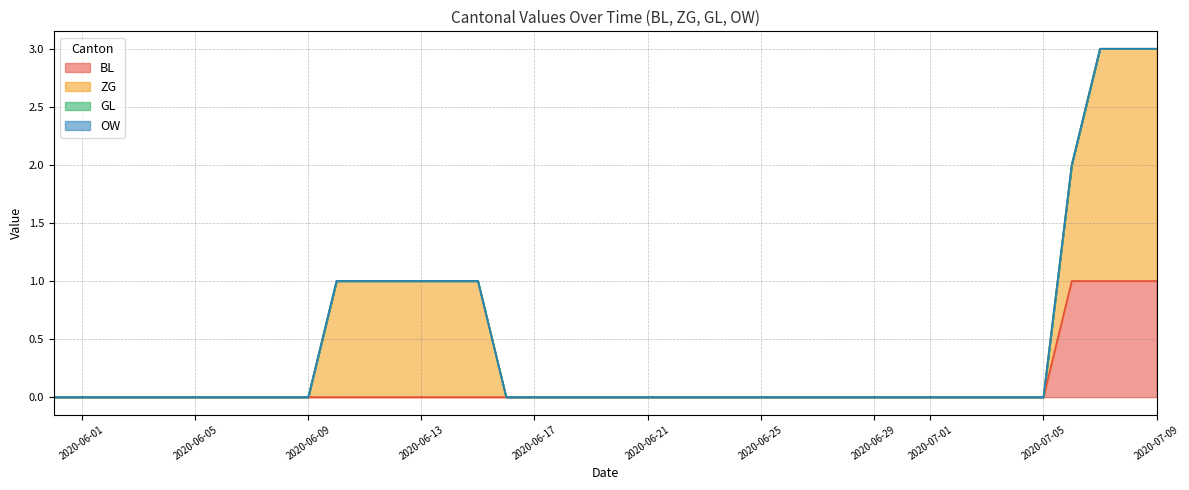

What position from the right is 2020-06-13?

27